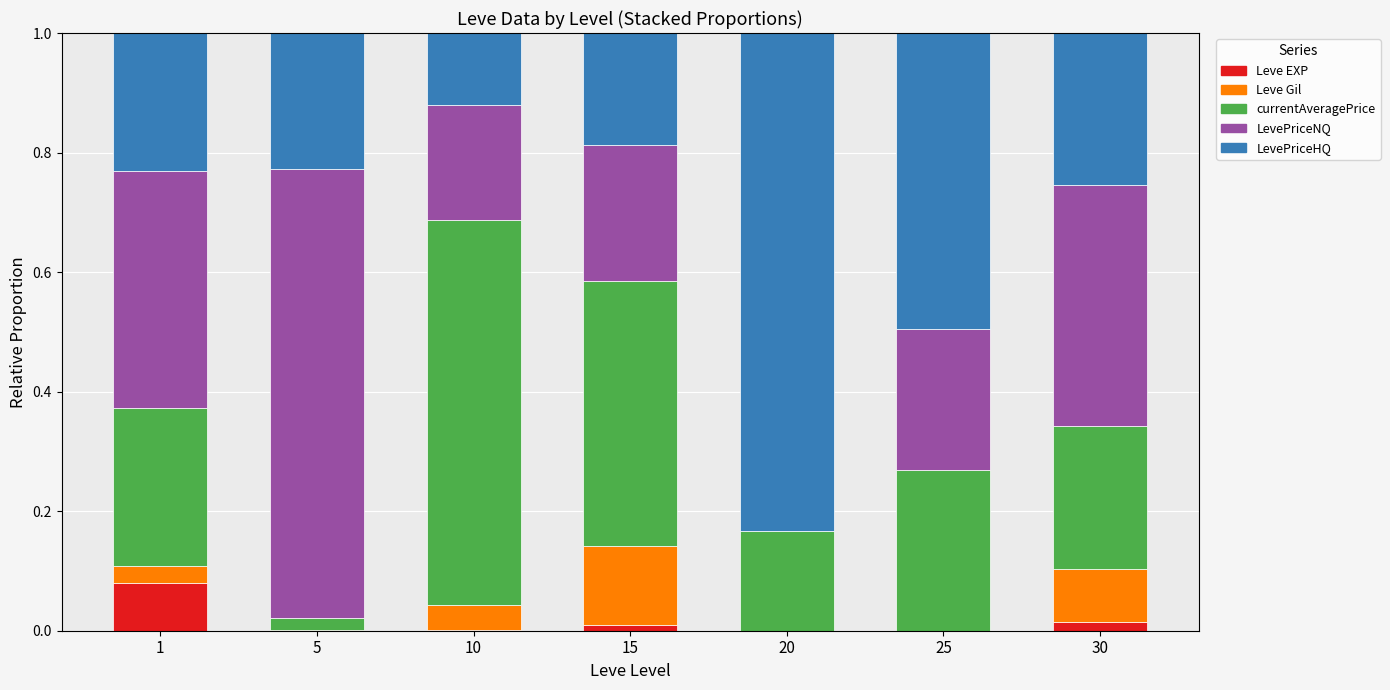

What is the total value across all series at 1?

1.0